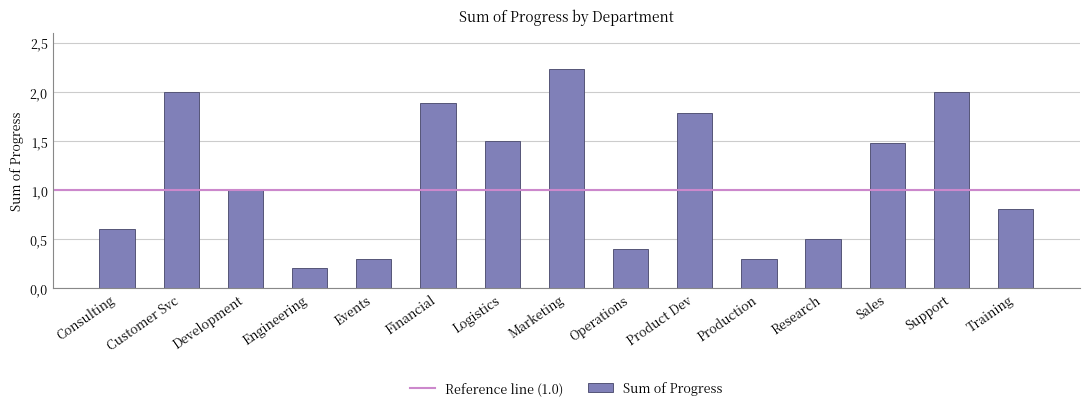

Are the bars horizontal?

No